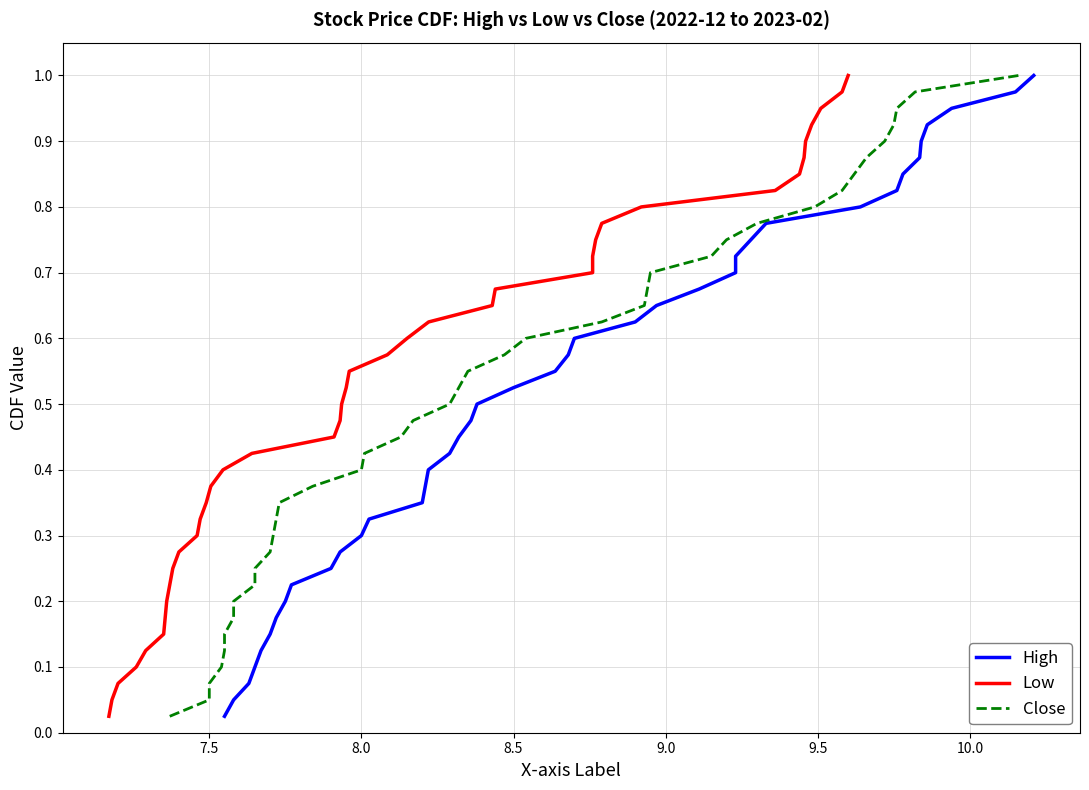

The Close series shows 0.9 at 22. True or false?

False